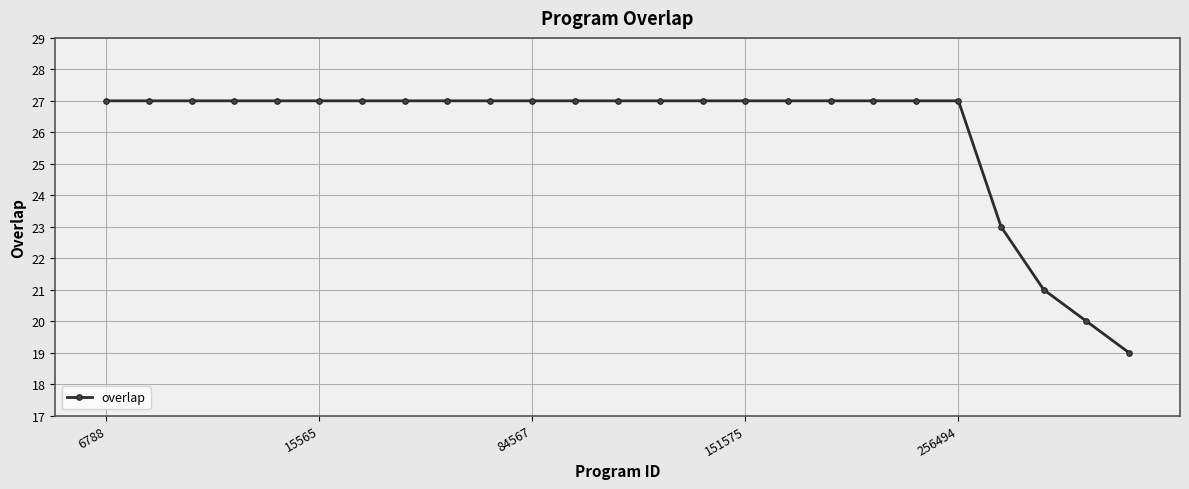

What is the value of the 2nd point from the left?

27